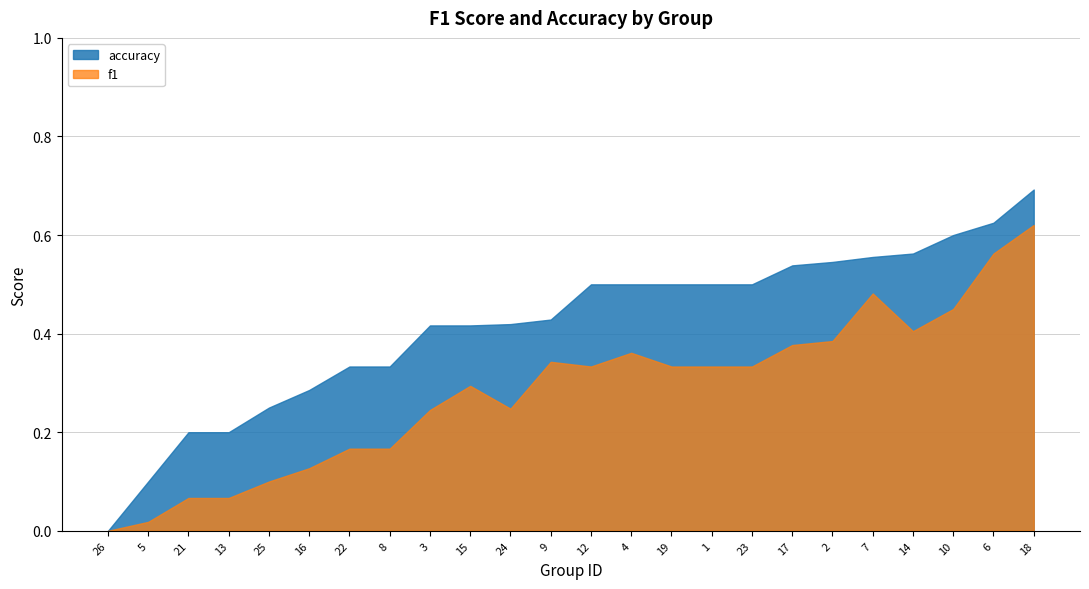

What is the sum of all accuracy values?

10.0